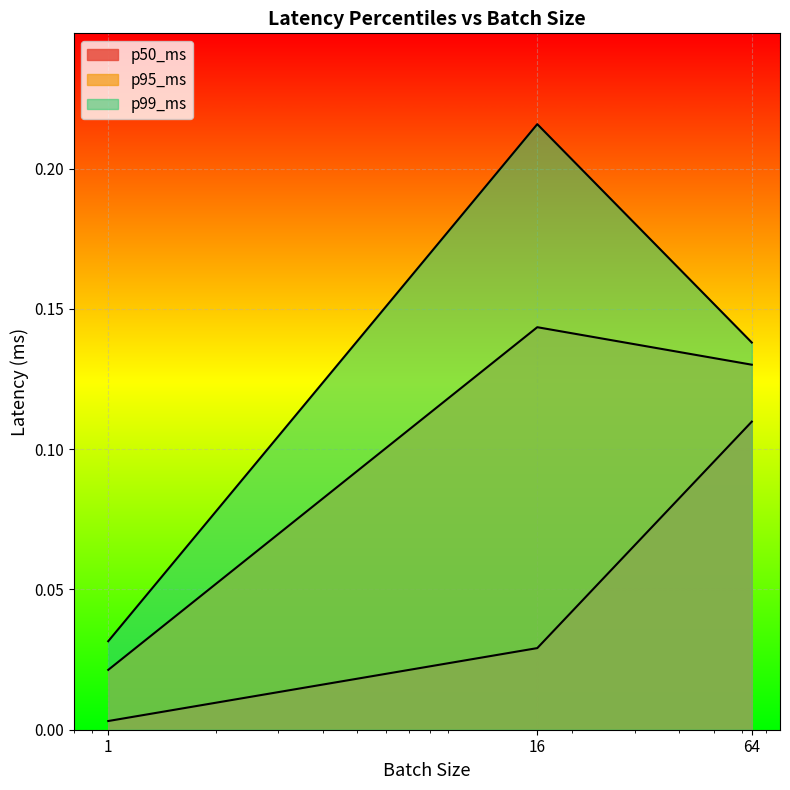

At how many categories does at least one series exceed 0?

3